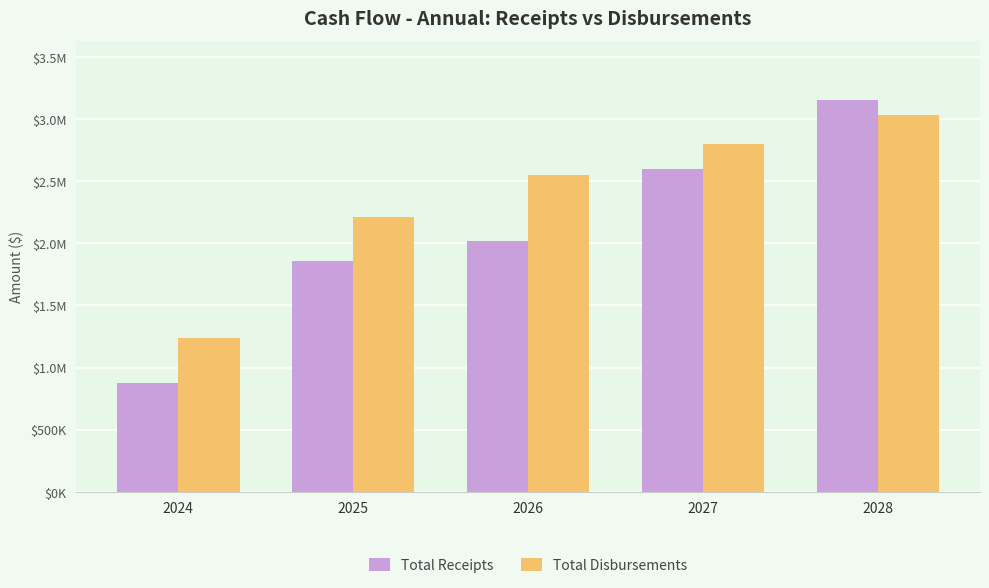

Reading left to right, list all the values displayed in this chart.

Total Receipts: 873375.6	1858365.6	2019649.0	2598335.3	3155029.0
Total Disbursements: 1239503.9	2212029.5	2553294.8	2797013.3	3032845.3